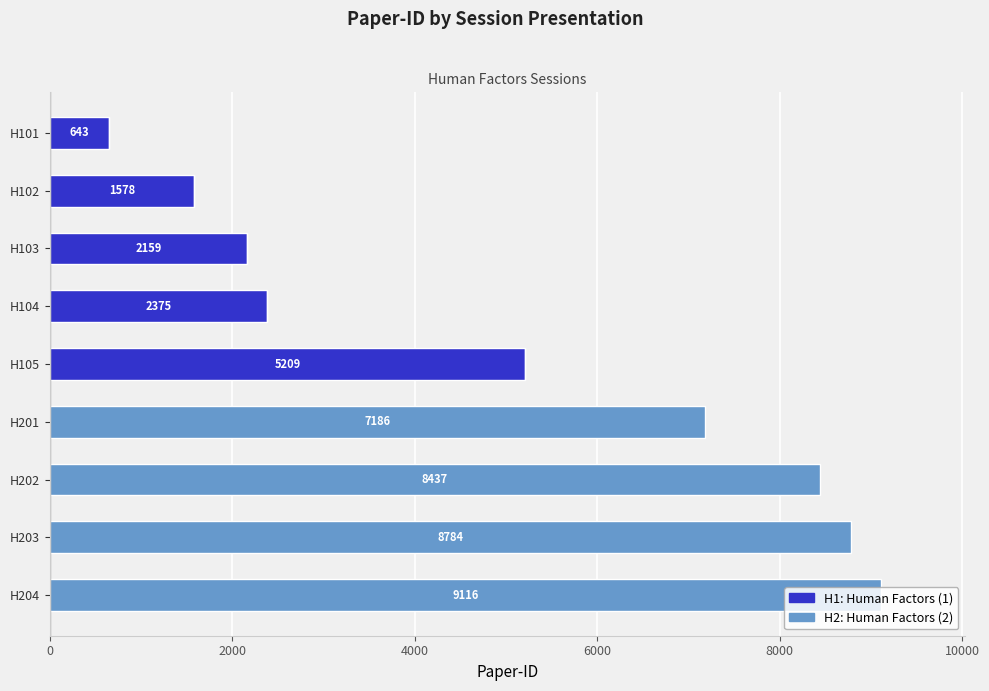

What is the total value across all series at H103?

2159